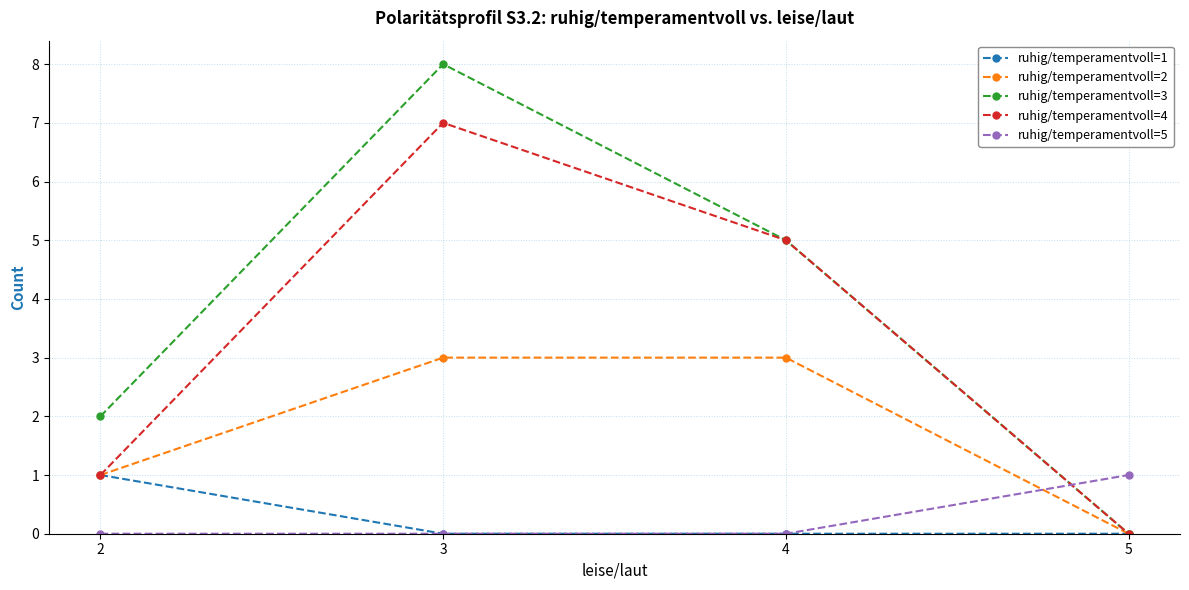

True or false: ruhig/temperamentvoll=5 has a value of 2 at 5.

False